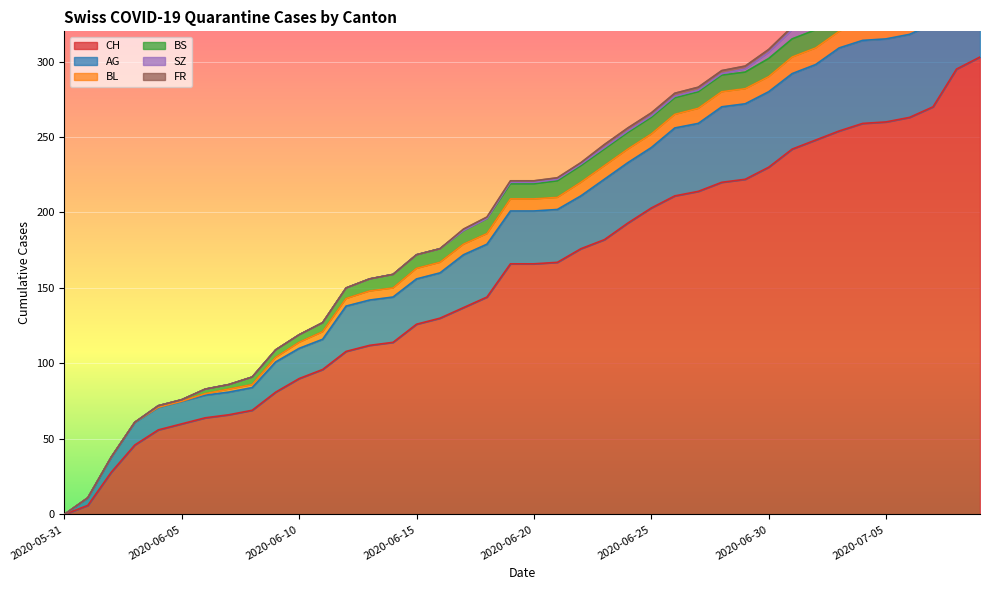

What is the value of the SZ point at the 21st from the left?

1